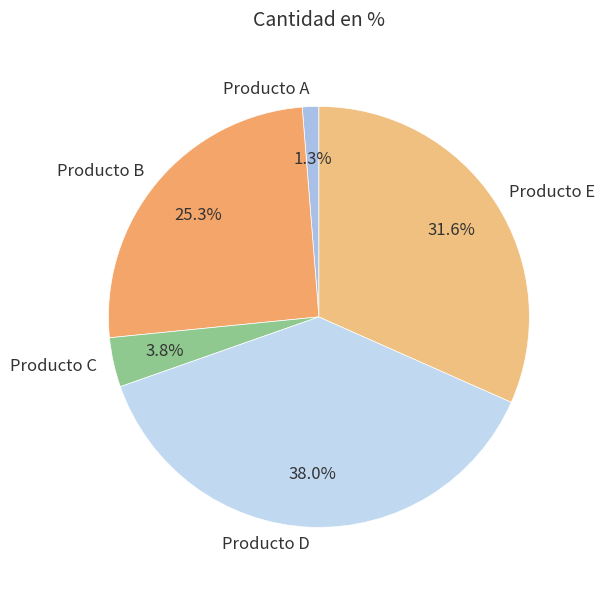

The Producto D slice represents 23% of the pie. True or false?

False